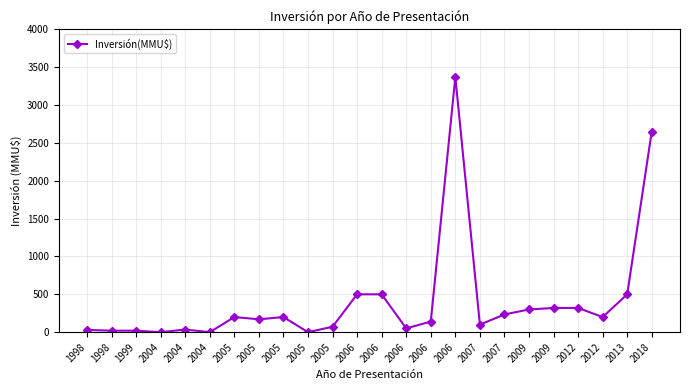

Approximately how many times larger is the value at 2005 compared to 2004?

4.9